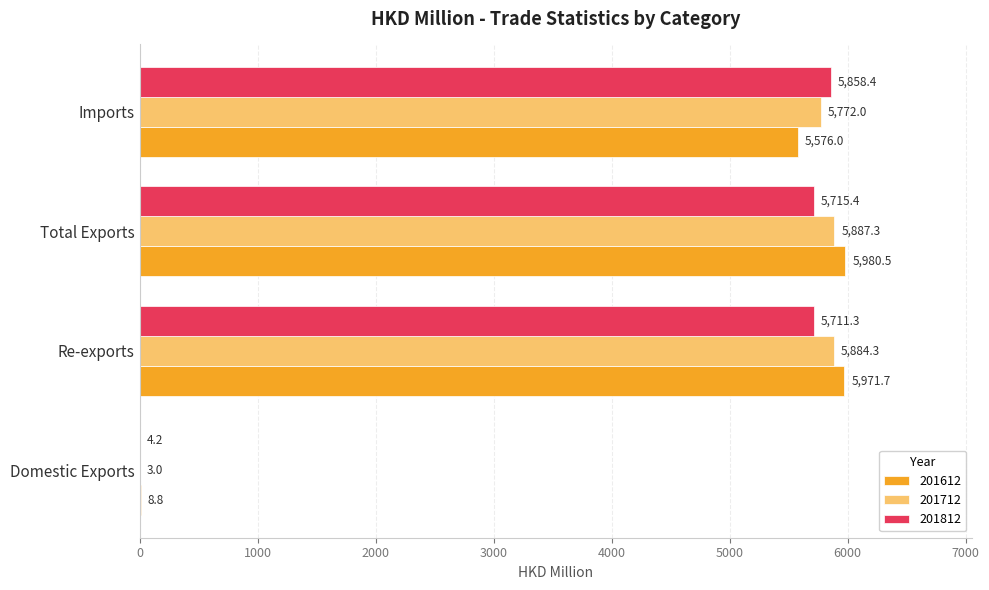

At which label is 201612 closest to 2994?

Imports